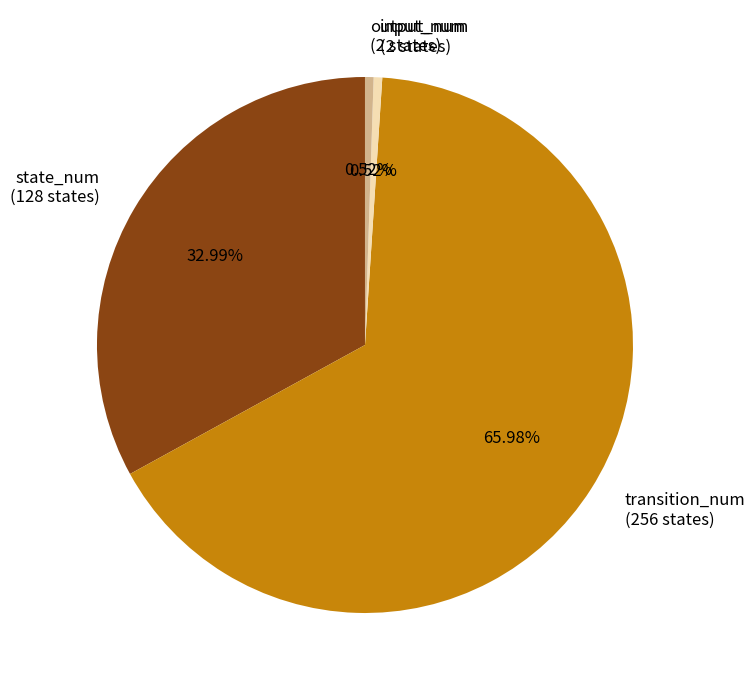

Do input_num (2 states) and transition_num (256 states) together represent more than half of the pie?

Yes